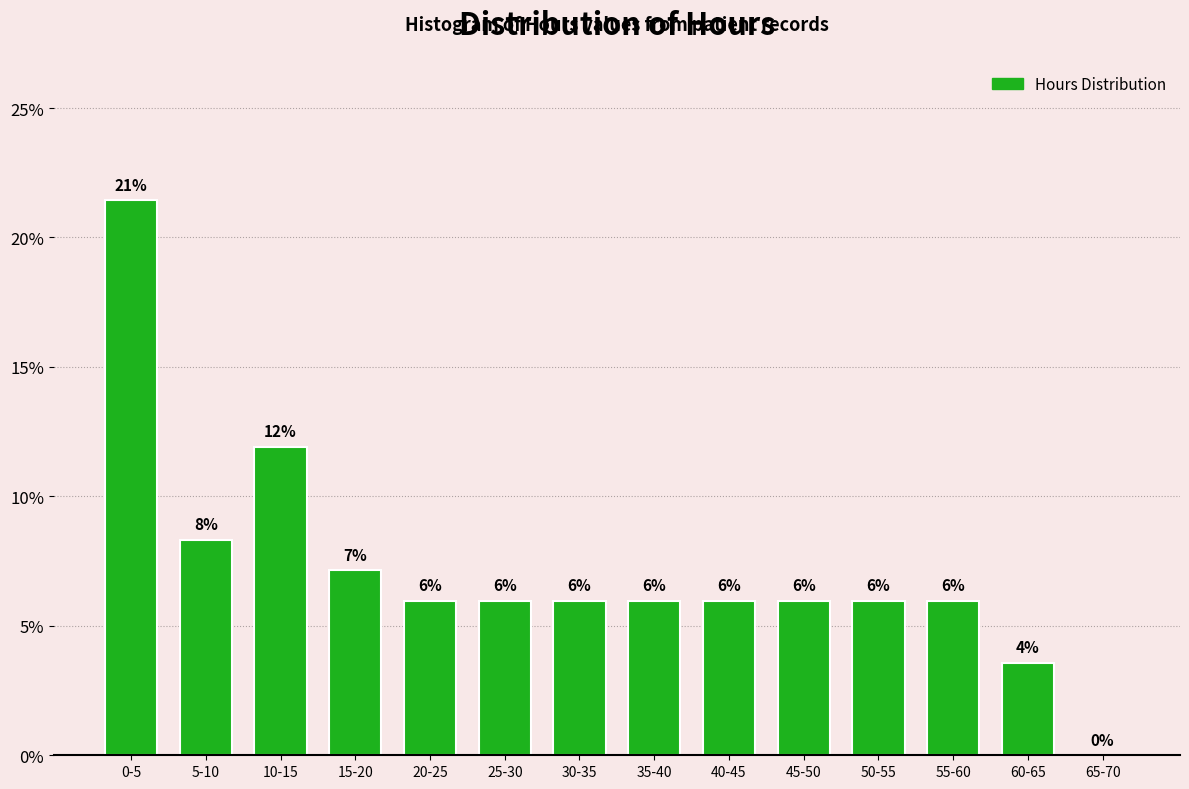

Approximately how many times larger is the value at 40-45 compared to 50-55?

1.0